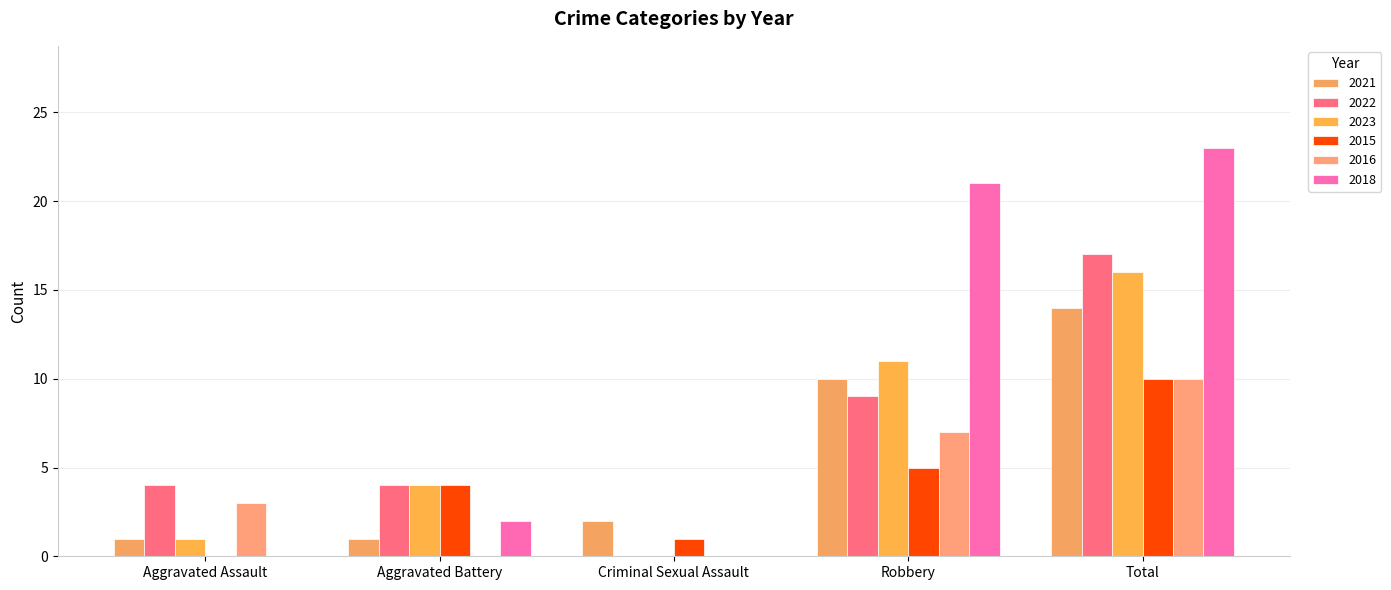

What are all the series names shown in the legend?

2021, 2022, 2023, 2015, 2016, 2018